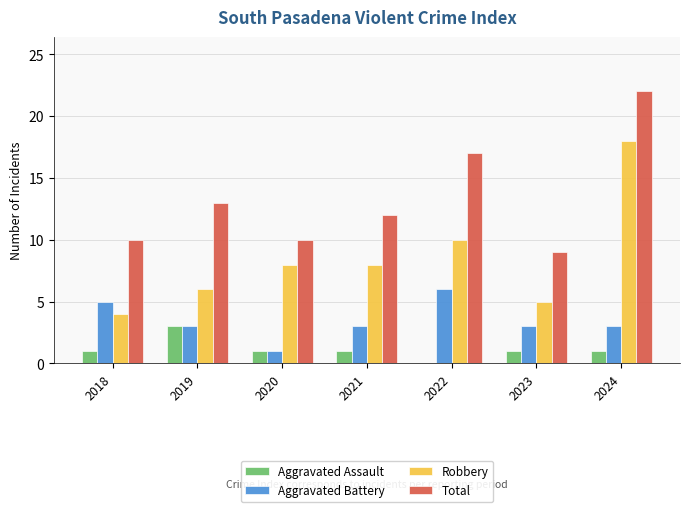

Count the number of data series in this chart.

4